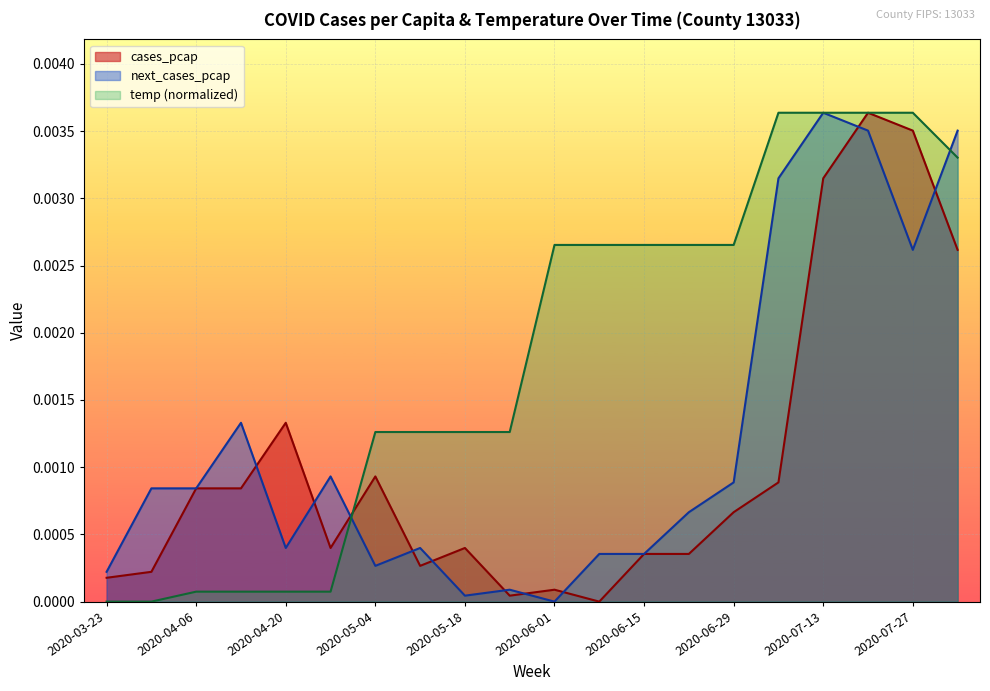

What position from the left is 2020-04-06?

3